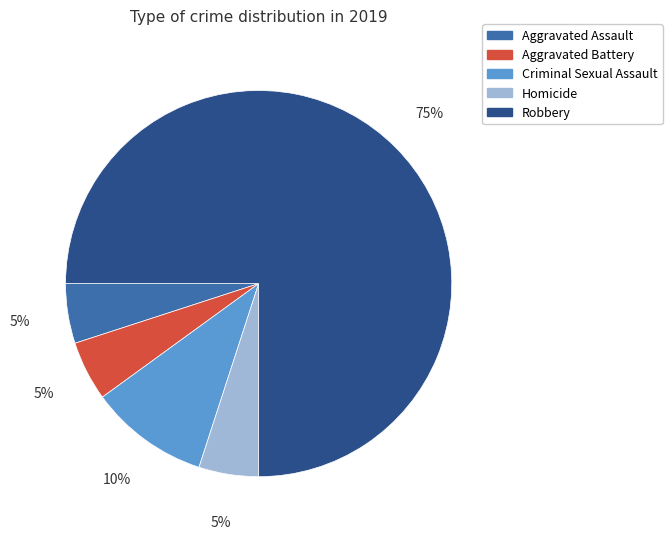

True or false: Robbery accounts for 62% of the total.

False